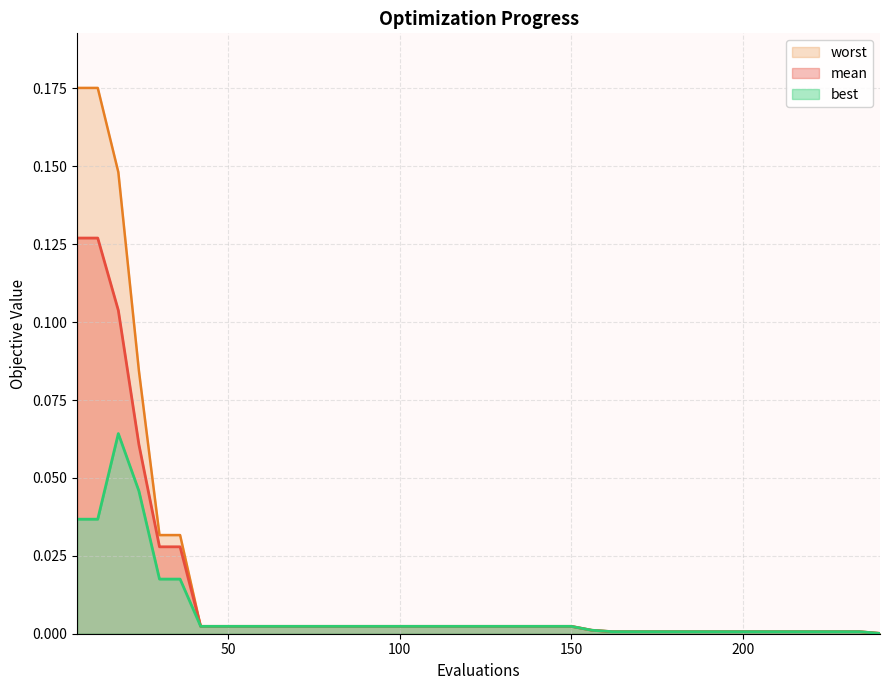

Is it true that worst equals 0.0 at 180?

True